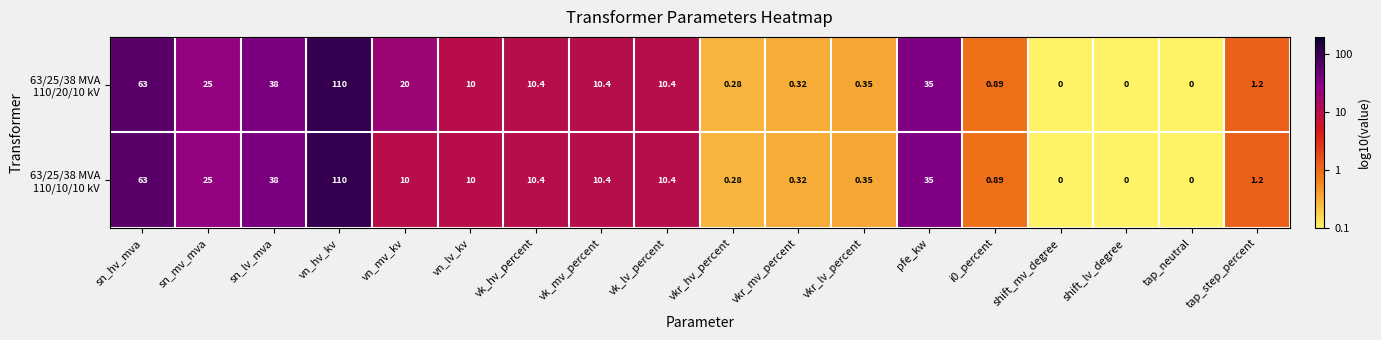

At which category is the sum across all series the highest?

vn_hv_kv